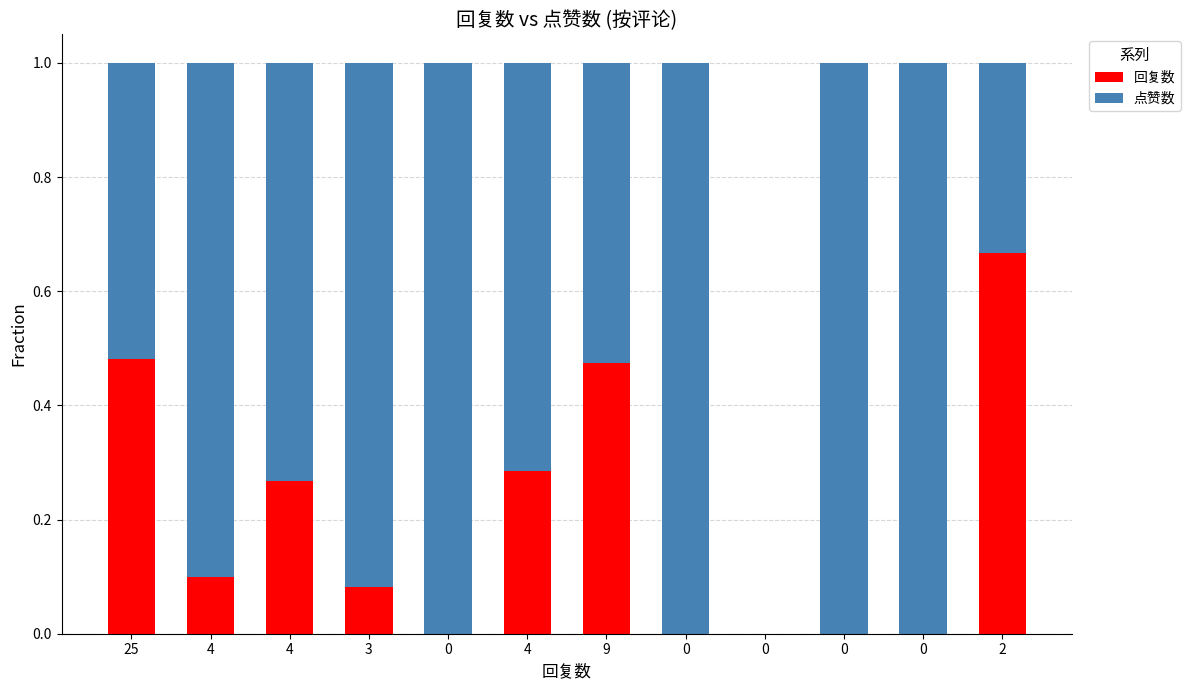

Count the number of categories in the chart.

12